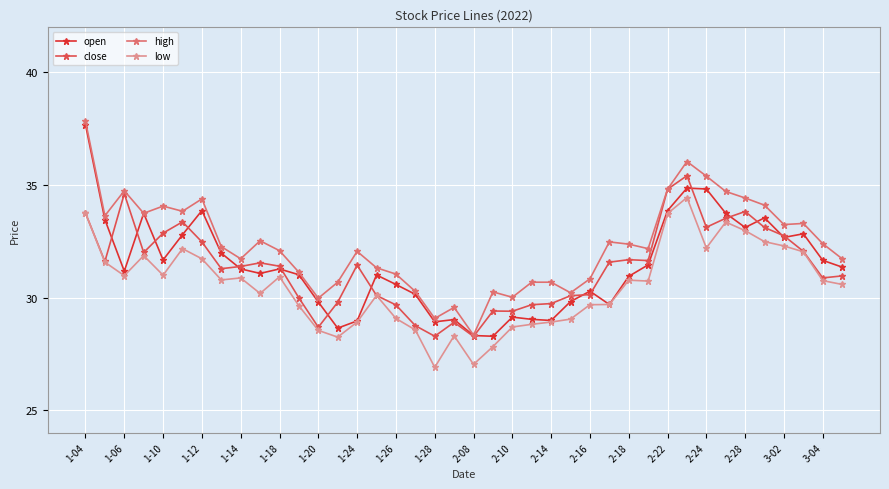

What is the smallest value displayed?

26.9